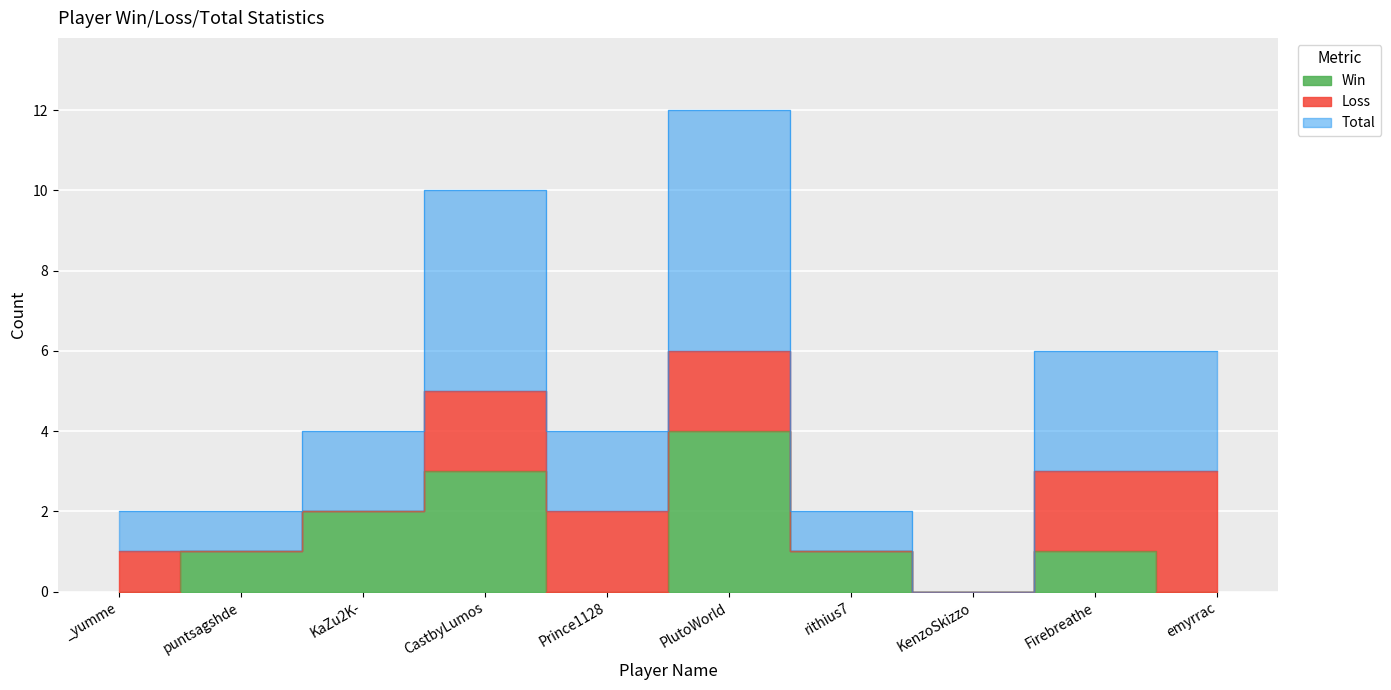

What is the difference between the maximum and second lowest values in the Win series?

4